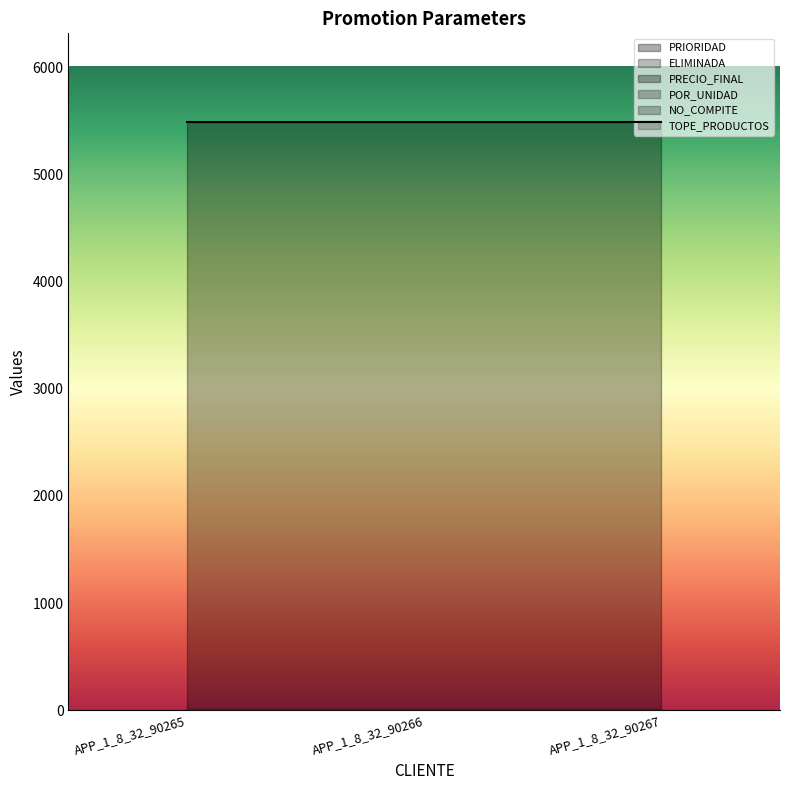

Which series has the largest range (max minus min)?

PRIORIDAD